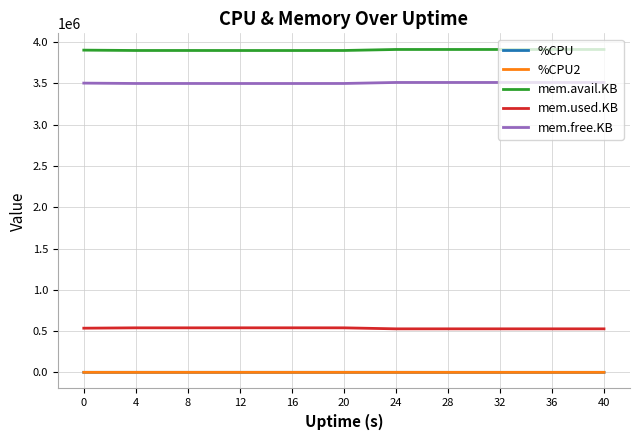

The value of mem.used.KB at 24 is 526976.0. True or false?

True